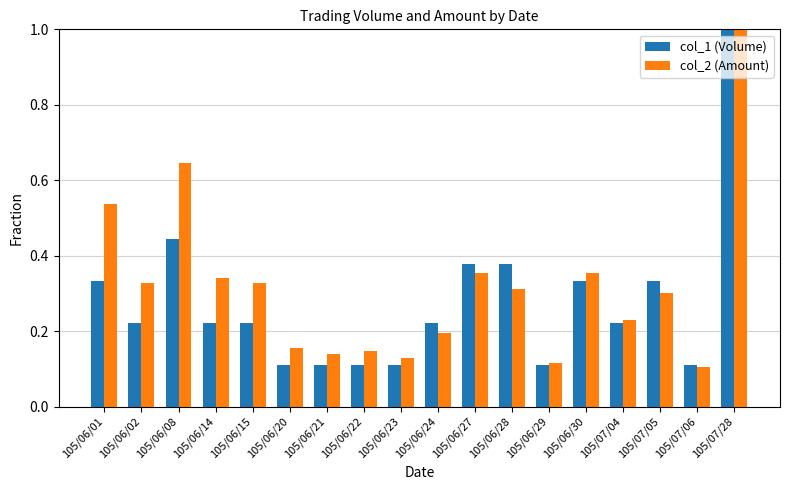

Which series changed the most between 105/06/20 and 105/07/05?

col_1 (Volume)